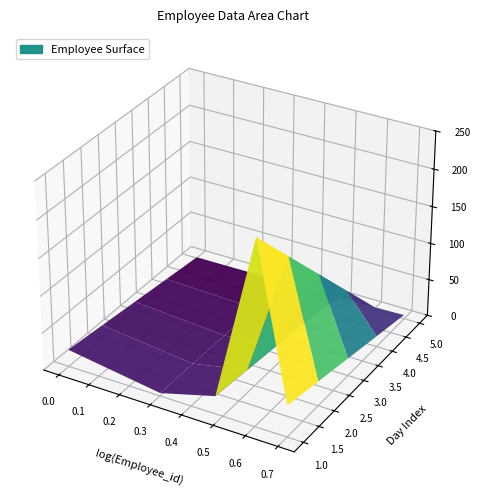

Reading left to right, list all the values displayed in this chart.

Employee_id: 1	2	3	4	5
Employee_num: 23	4	24	245	42